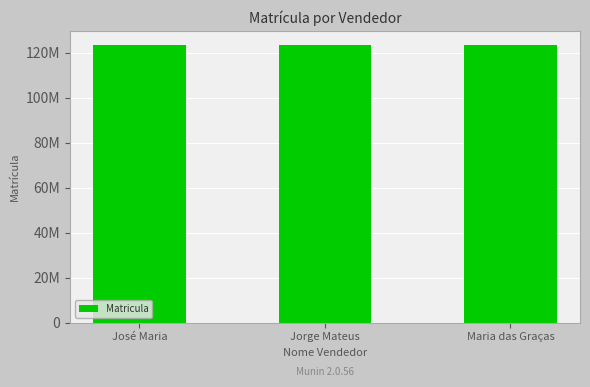

What is the label of the 1st bar from the left?

José Maria